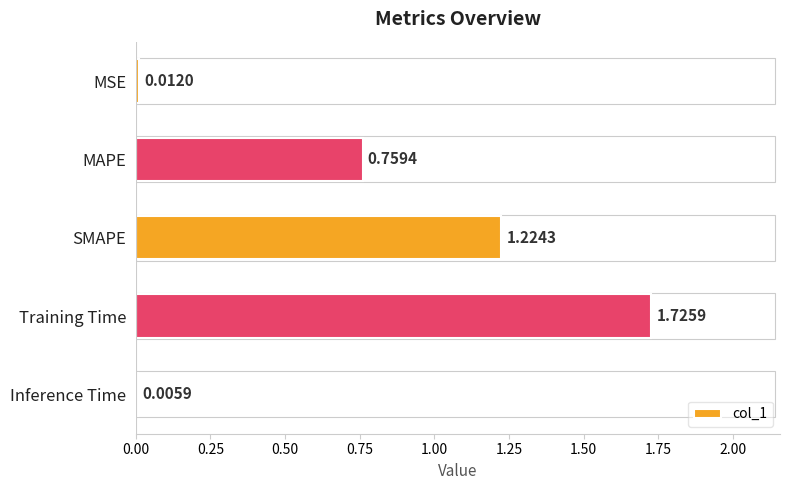

At which label is the value closest to 0?

Inference Time